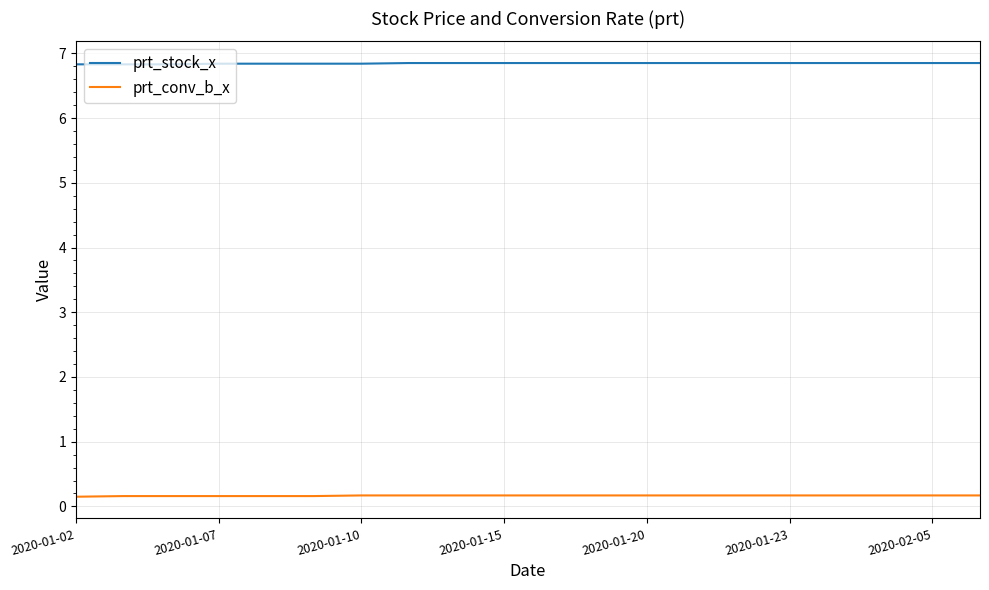

What is the sum of all prt_stock_x values?

136.9